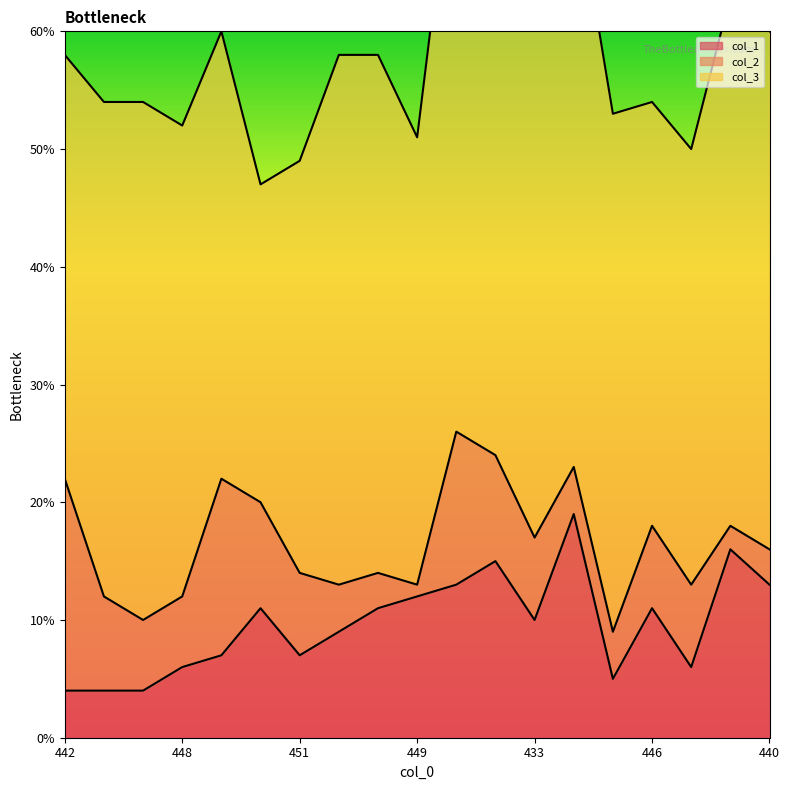

Is it true that col_1 equals 6 at 442?

False